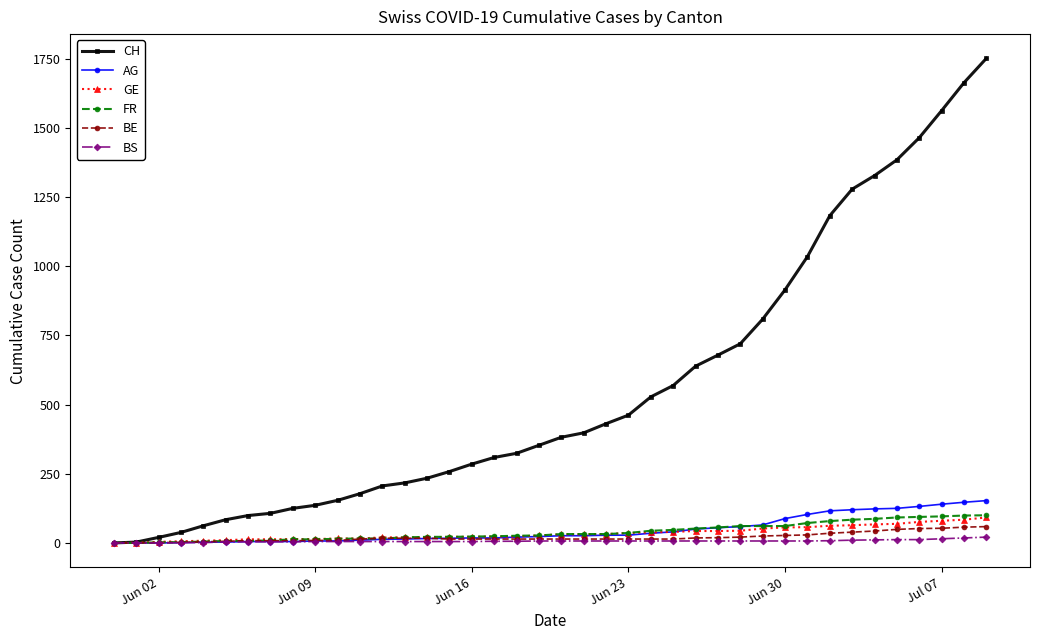

Count the number of categories in the chart.

40